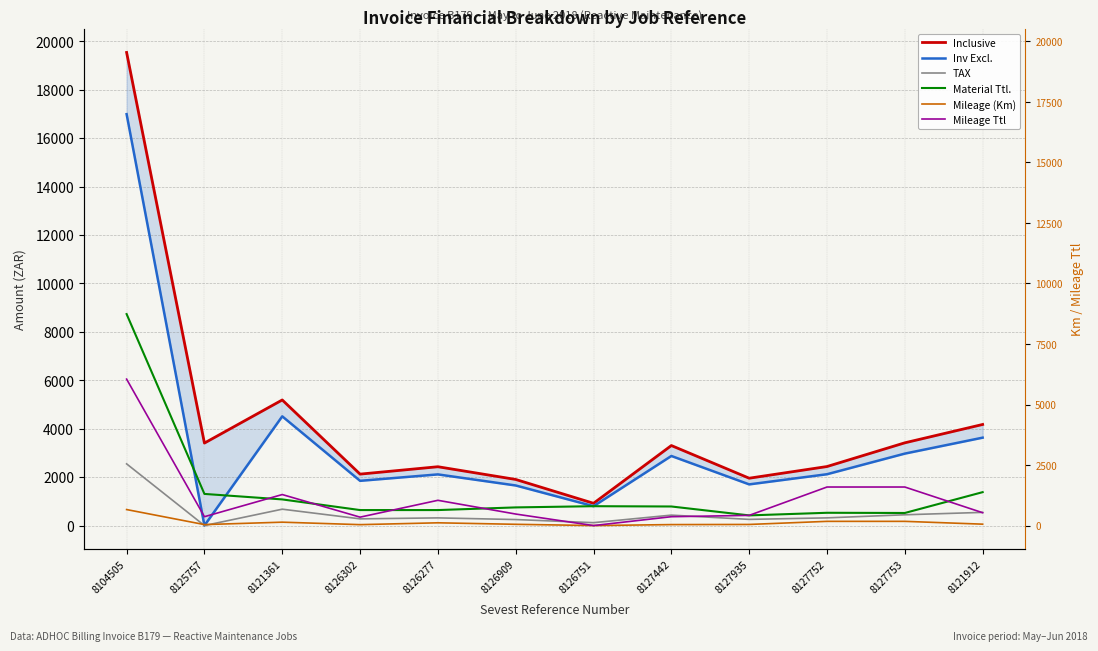

Between 8126751 and 8127935, which series saw the biggest shift?

Inclusive